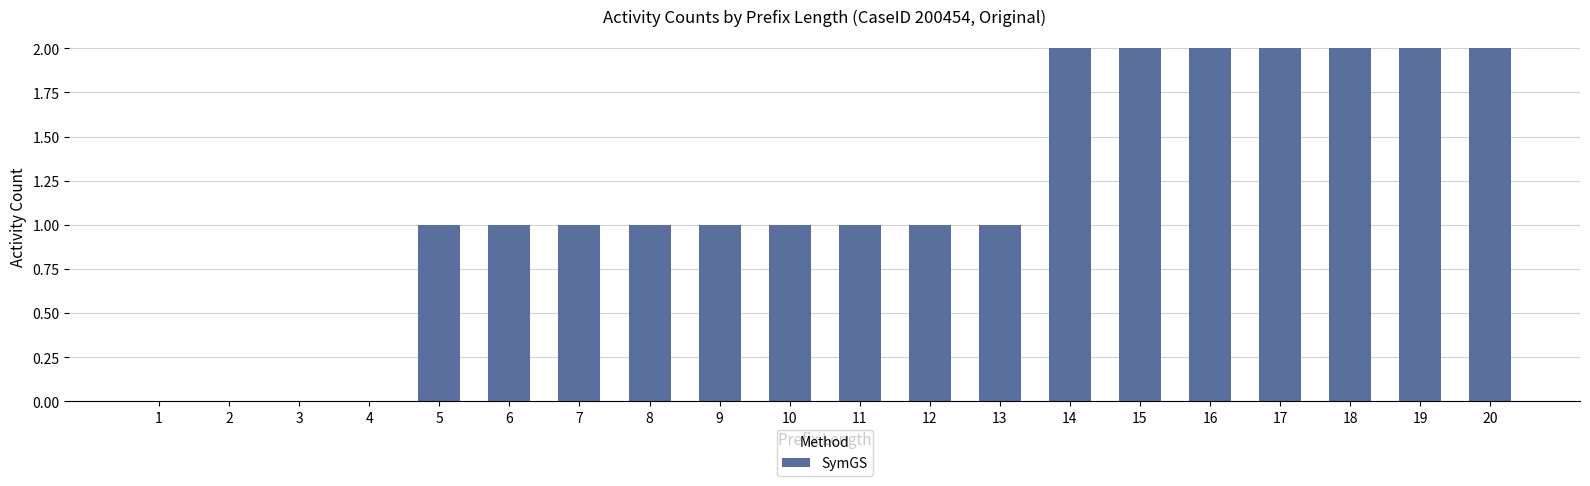

What is the sum of all values?

23